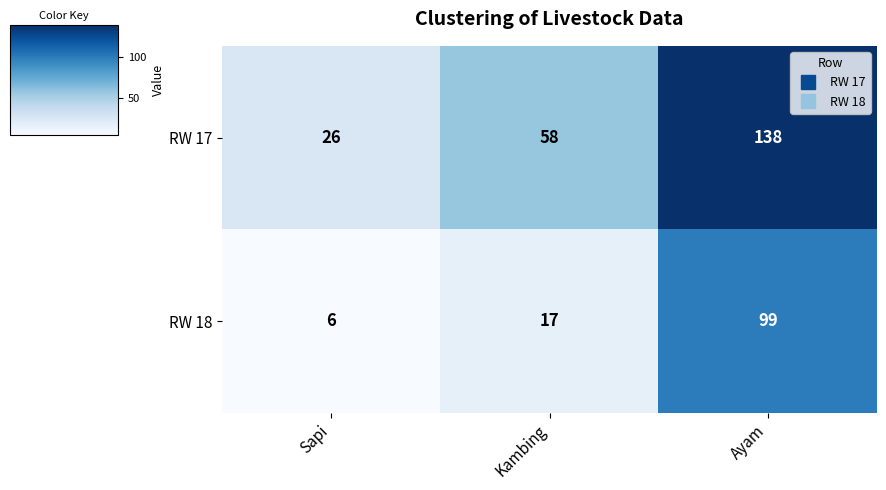

What is the average value of the RW 17 series?

74